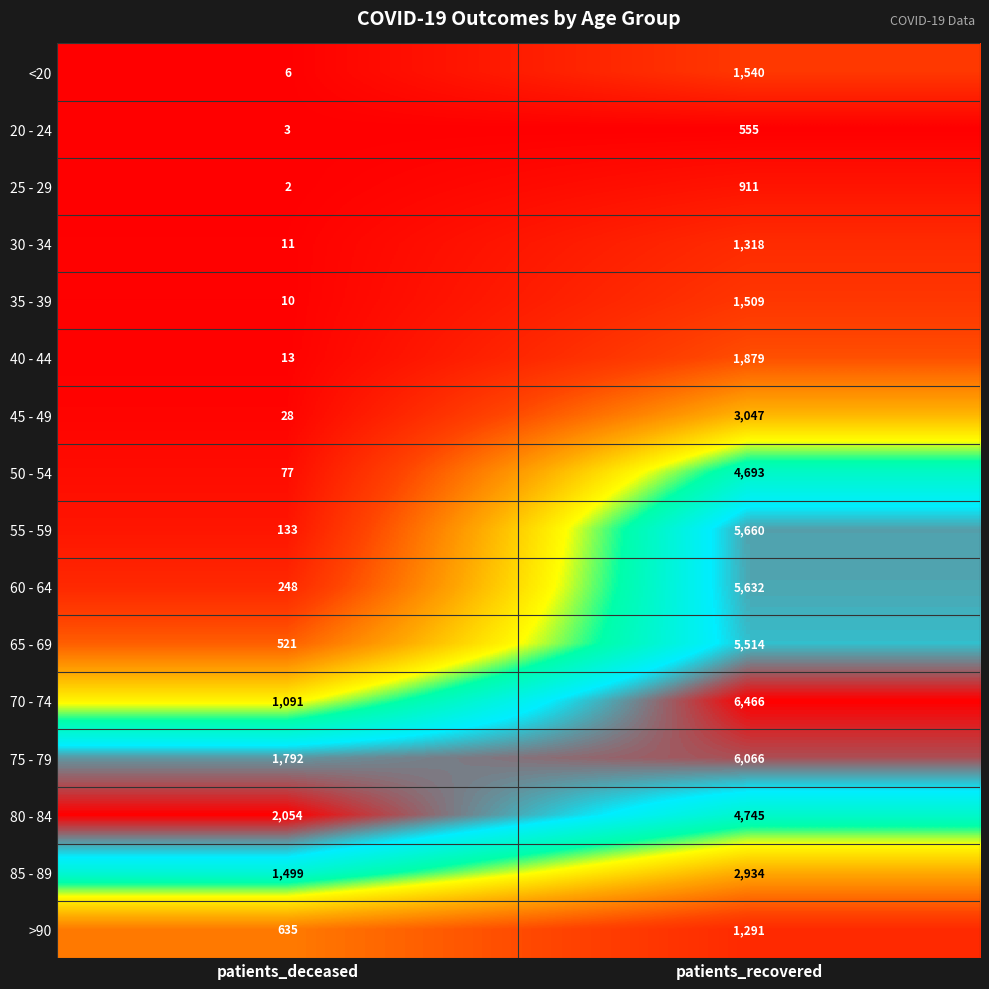

Count the number of data series in this chart.

16